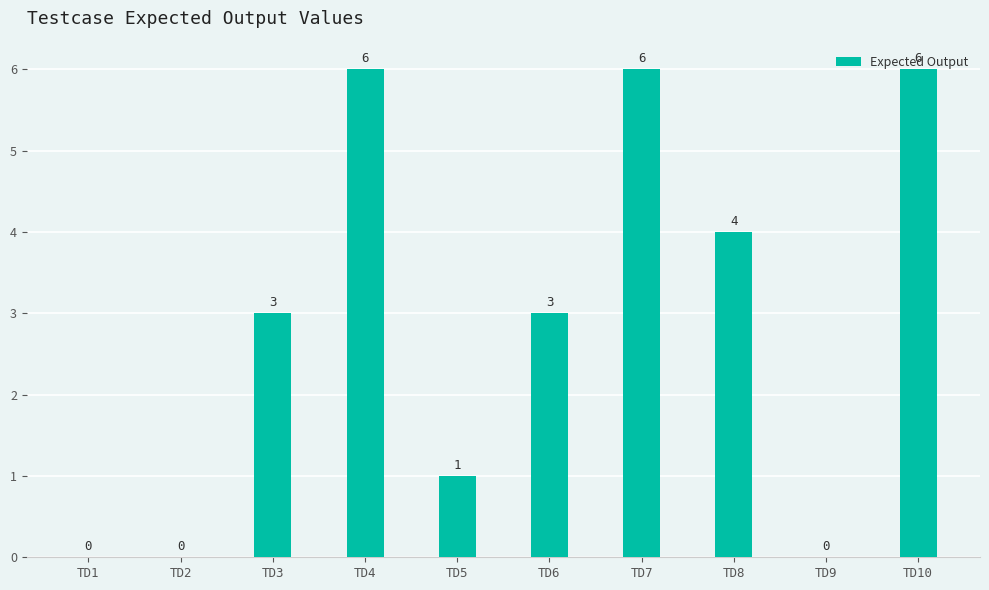

Count the values in the range 0 to 6.

10